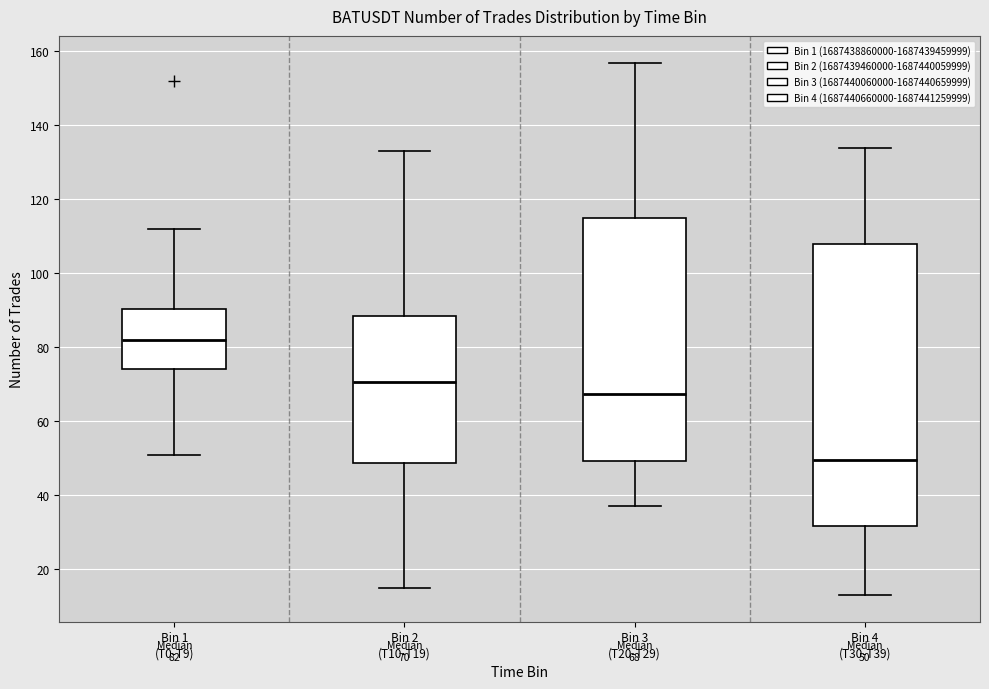

Comparing the boxes themselves (not the whiskers), which one is the tallest?

Bin 4 (T30-T39)